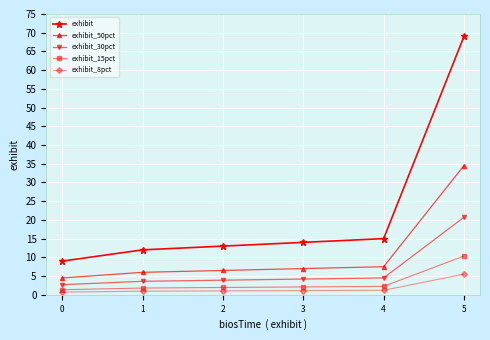

How many lines are shown in the chart?

5